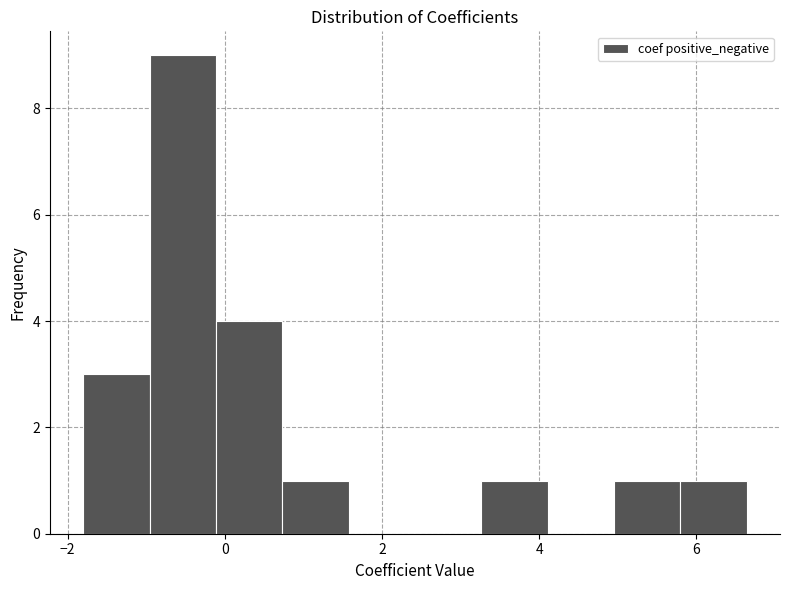

Reading left to right, transcribe this chart: for each bar, give the range it covers on the x-axis and its height. Neither the bar edges nor the heights are printed on the chart, so give them approximately, as read against the axes.

-1.8 to -1.0: 3
-1.0 to -0.2: 9
-0.2 to 0.8: 4
0.8 to 1.6: 1
1.6 to 2.4: 0
2.4 to 3.2: 0
3.2 to 4.2: 1
4.2 to 5.0: 0
5.0 to 5.8: 1
5.8 to 6.6: 1